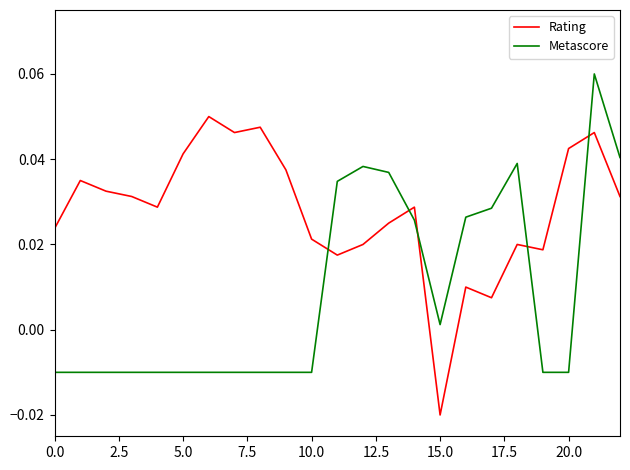

Which series has the largest total across all categories?

Rating